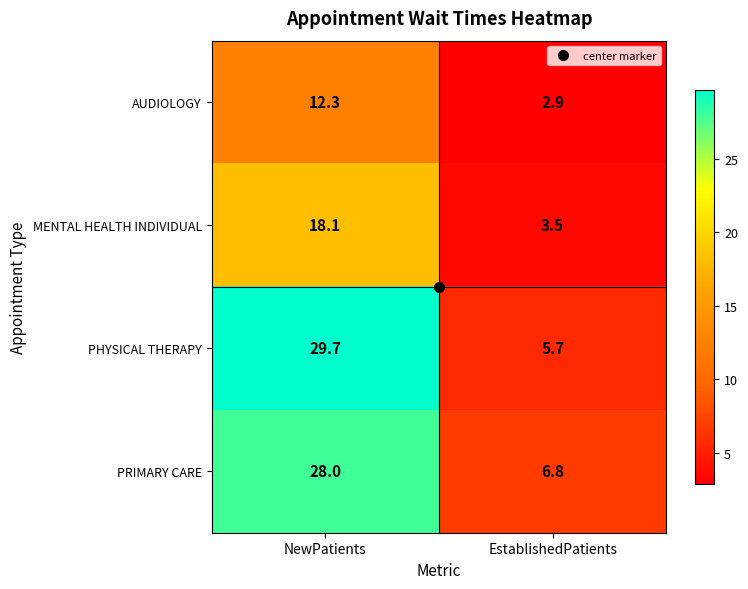

Is the value of AUDIOLOGY at NewPatients greater than the value of MENTAL HEALTH INDIVIDUAL at EstablishedPatients?

Yes